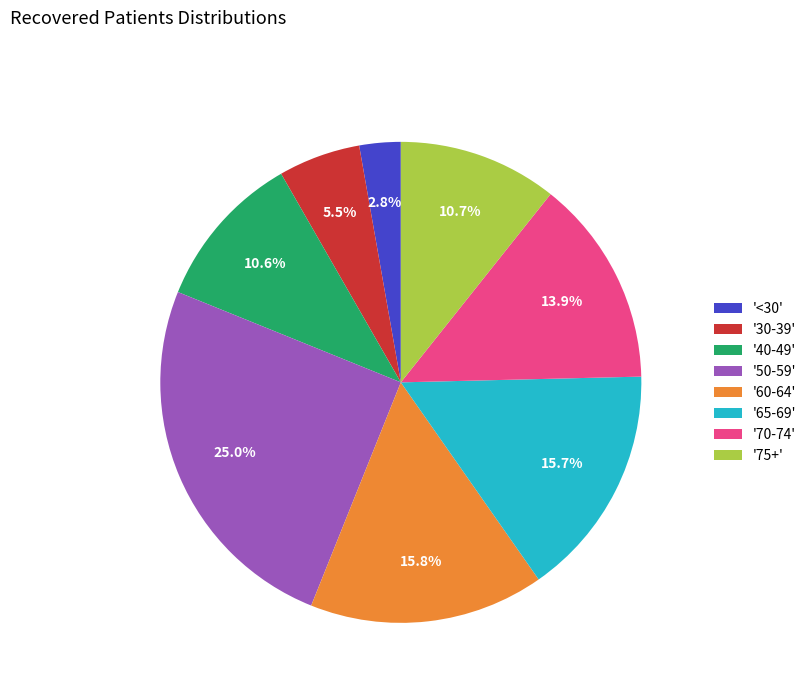

To the nearest percent, what is the difference between the largest and smallest slice percentages?

22%